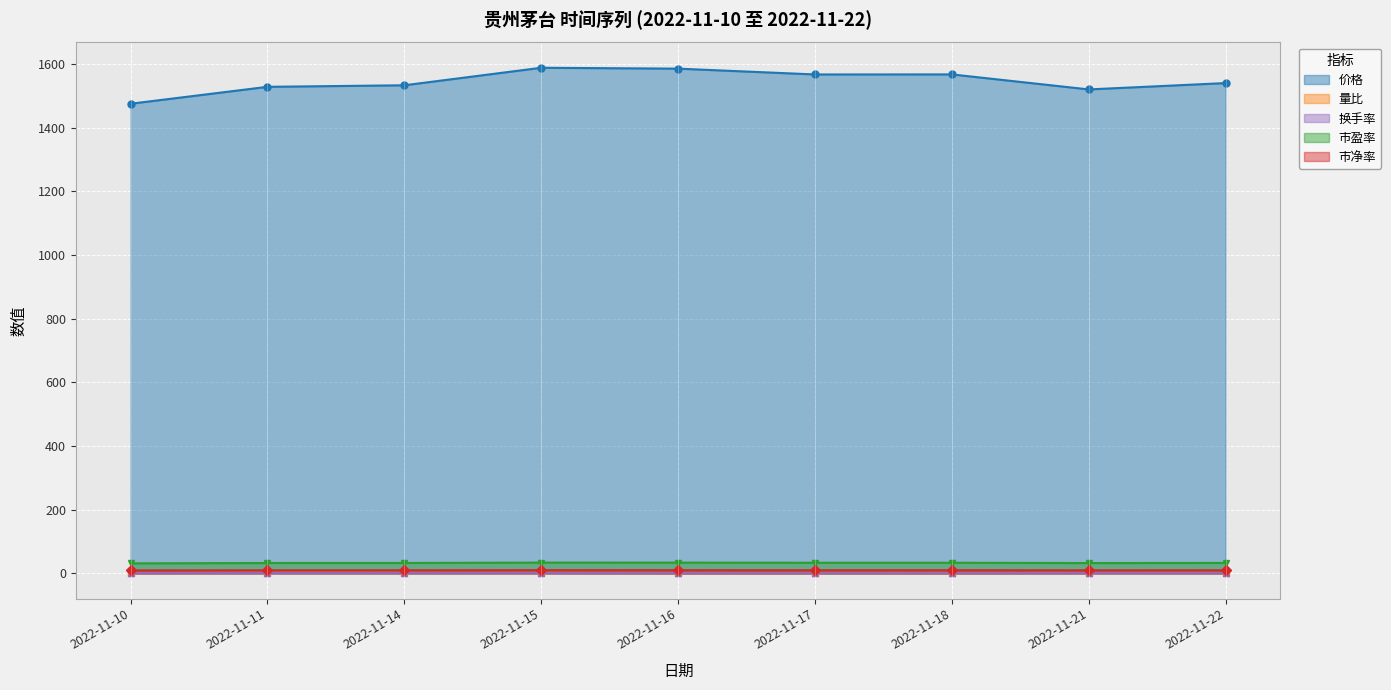

How many interior local valleys does the 量比 series have?

2